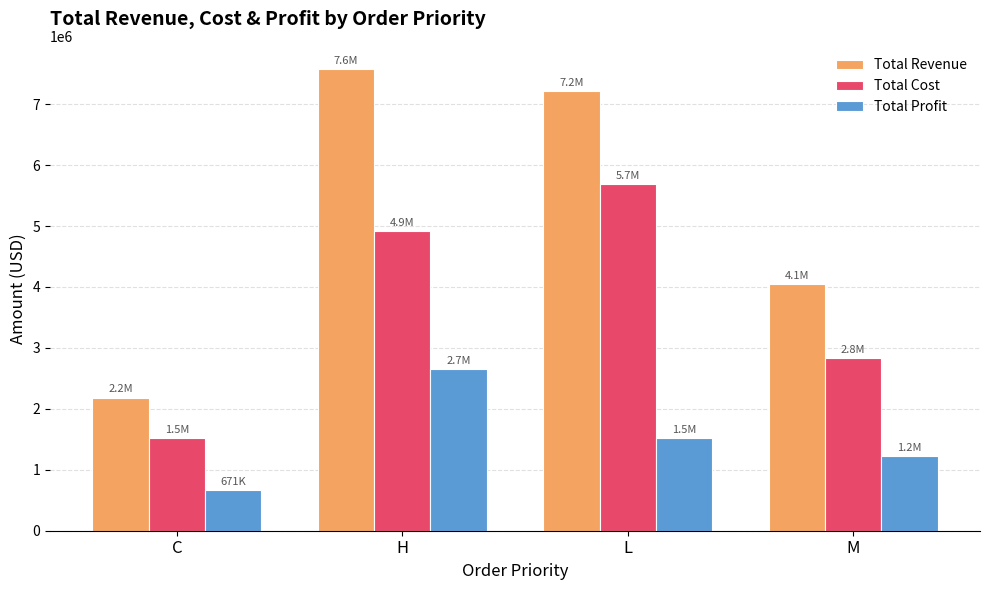

What position from the left is H?

2